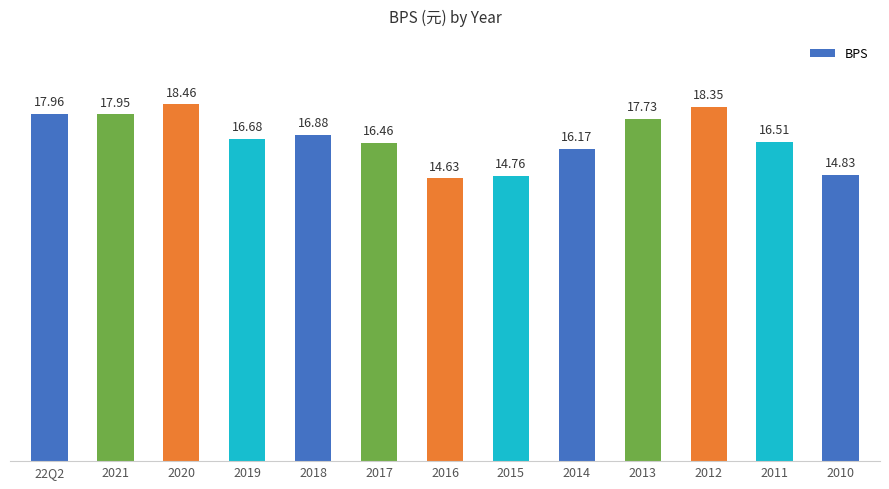

Rank the categories by value from lowest to highest.

2016, 2015, 2010, 2014, 2017, 2011, 2019, 2018, 2013, 2021, 22Q2, 2012, 2020